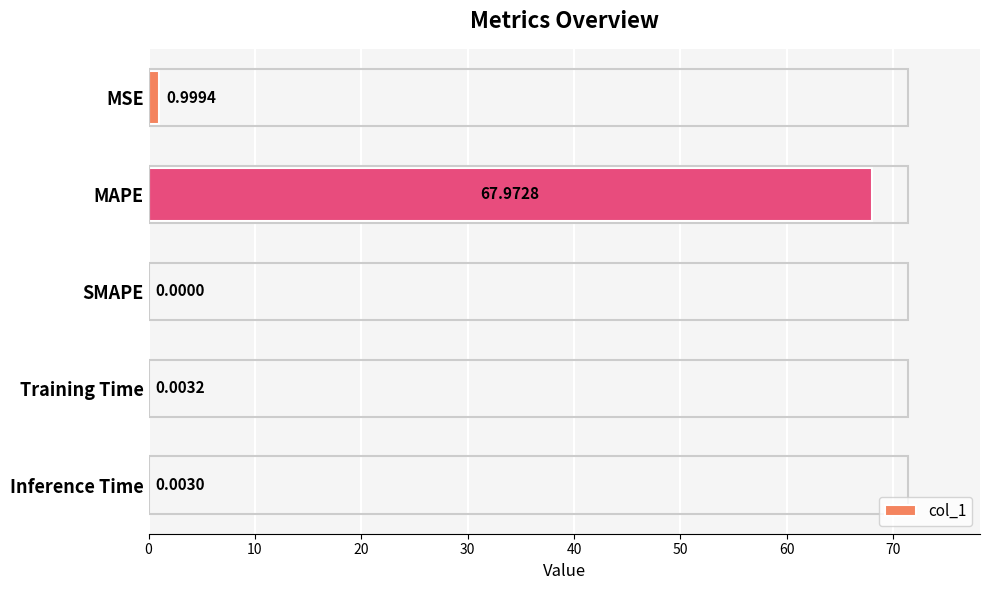

Are the bars horizontal?

Yes